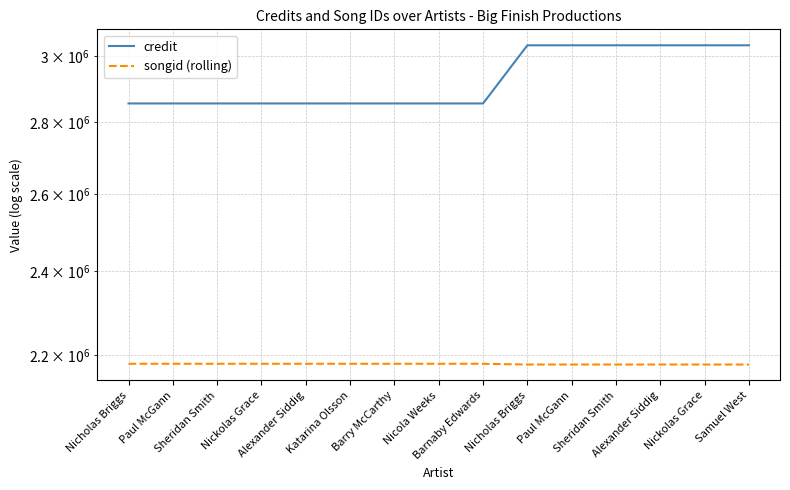

How many lines are shown in the chart?

2